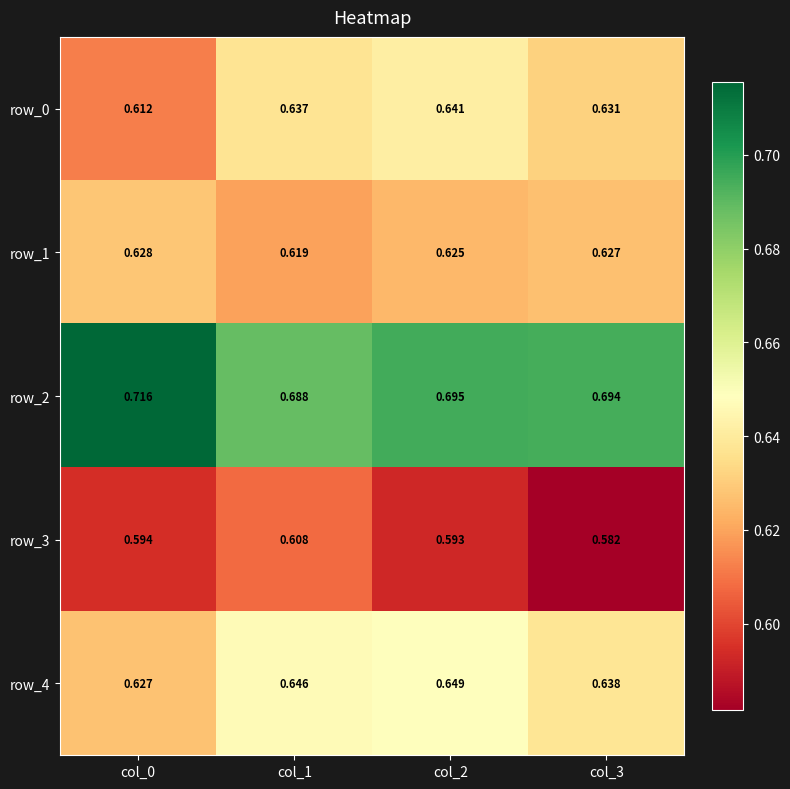

What is the maximum value for row_3?

0.6